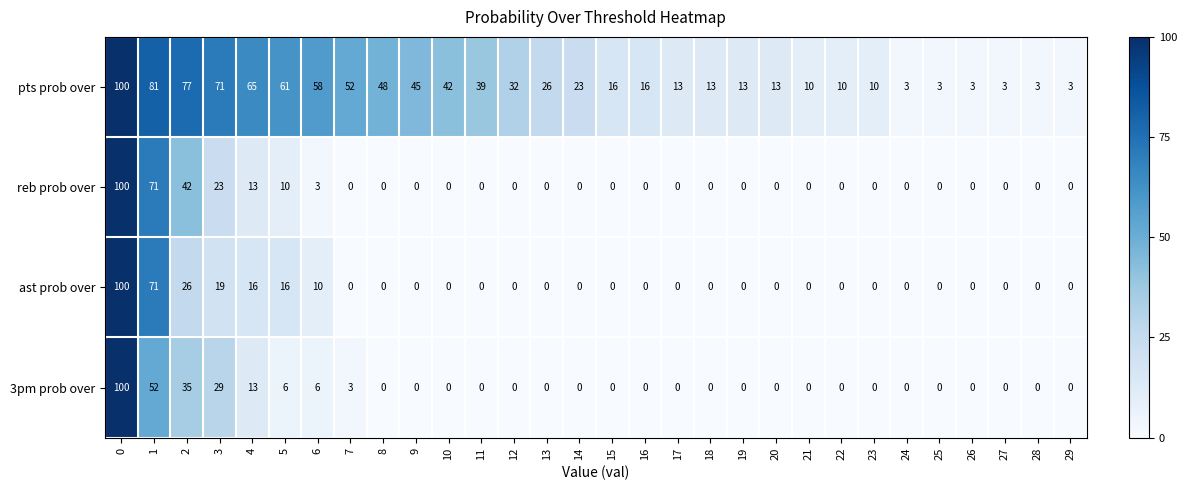

What is the total value across all series at 25?

3